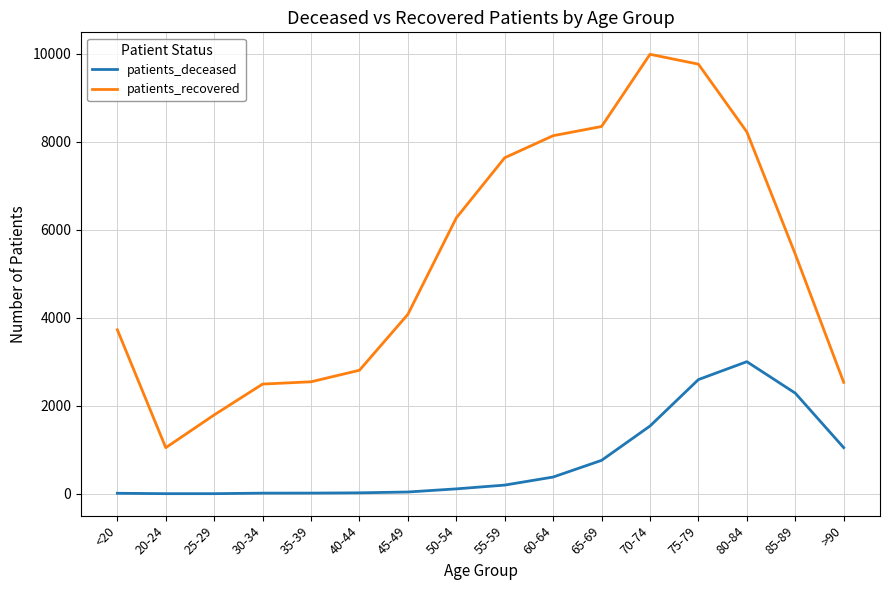

Does the chart have visible grid lines?

Yes